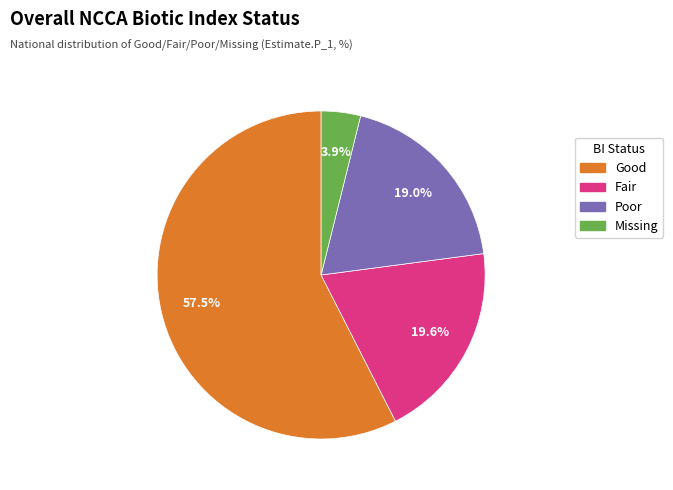

What is the ratio of the value at Good to the value at Fair?

2.9